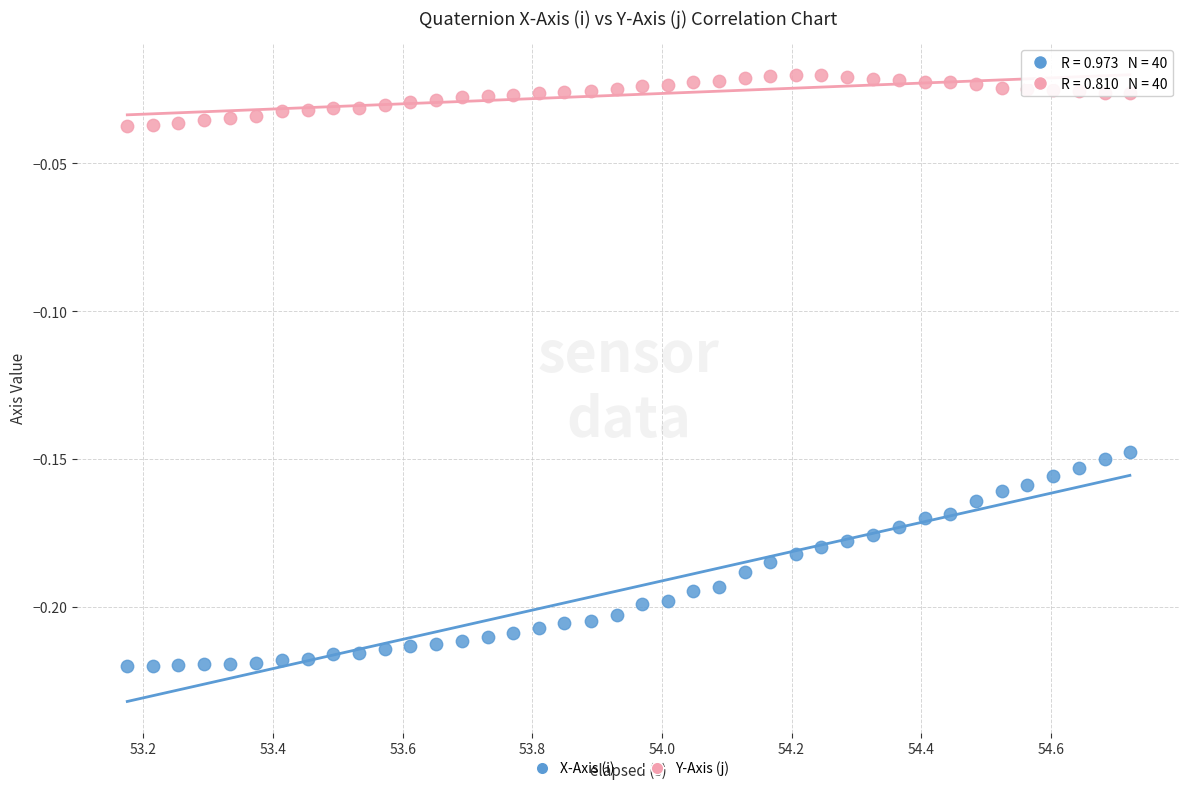

Which series reaches the minimum Y coordinate?

X-Axis (i)